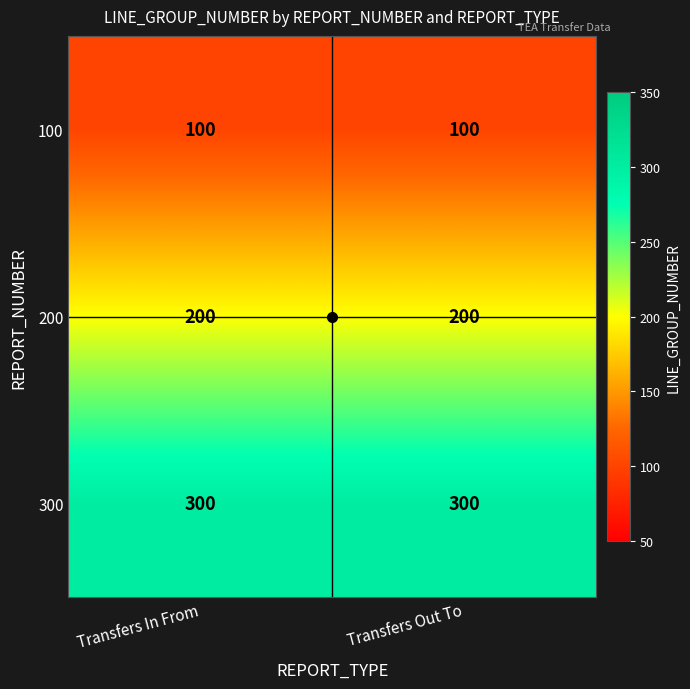

What is the average value of the 300 series?

300